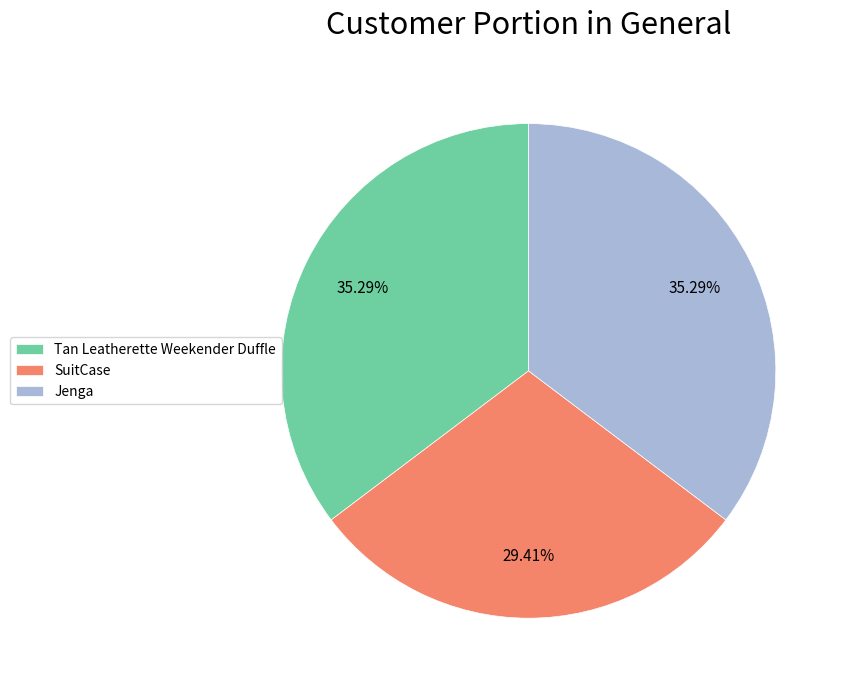

Approximately how many times larger is the value at Jenga compared to Tan Leatherette Weekender Duffle?

1.0